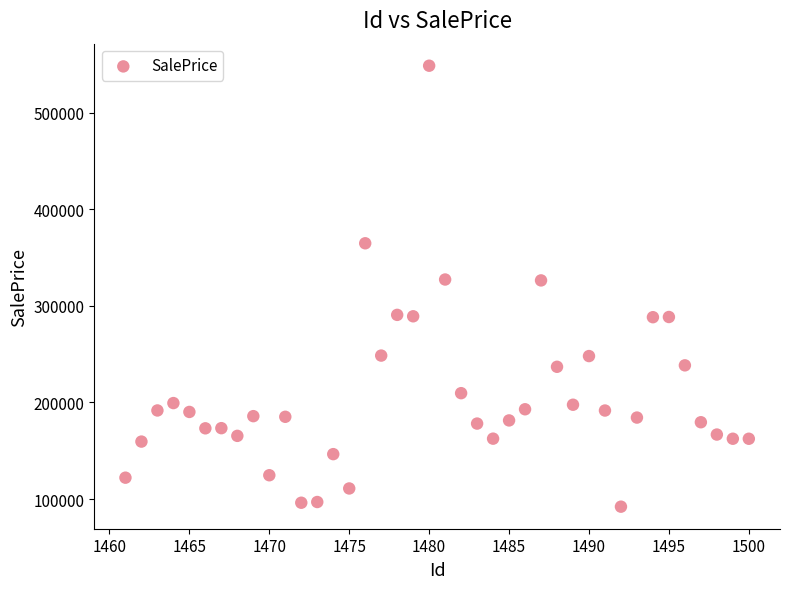

What is the range of X values (max minus min)?

39.0